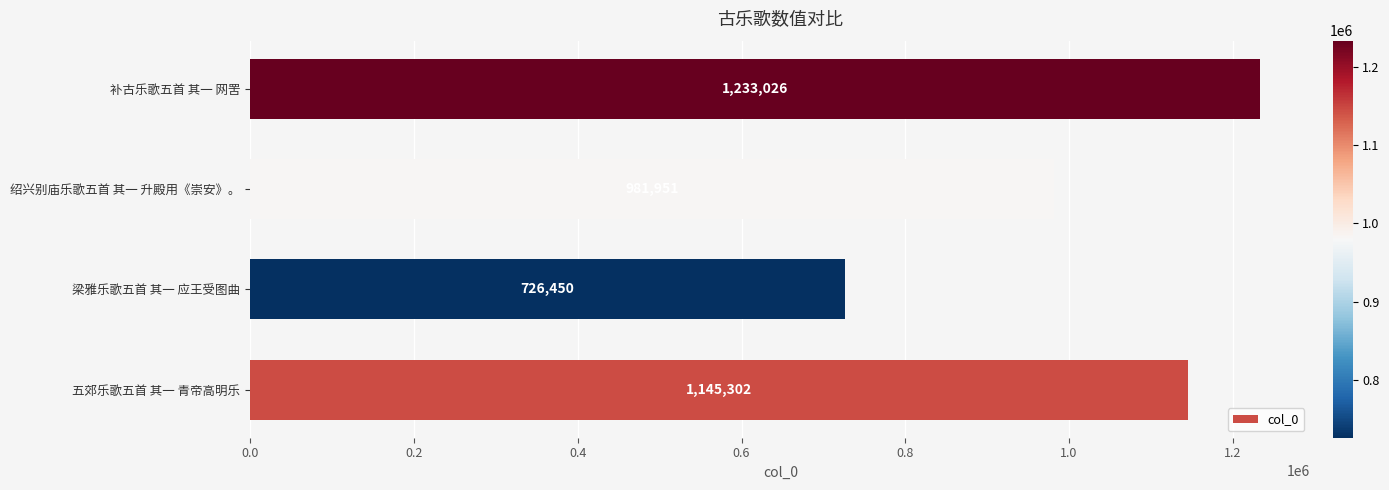

Is it true that the value at 五郊乐歌五首 其一 青帝高明乐 is 352576?

False